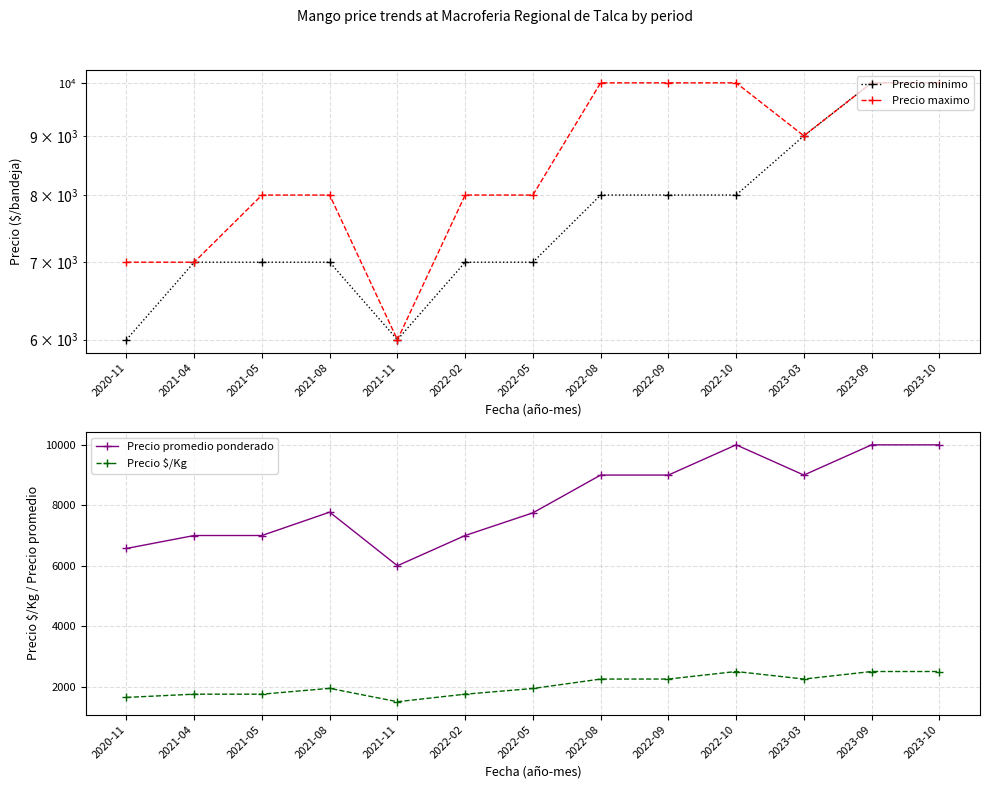

Is this an area chart (filled region under the line)?

No